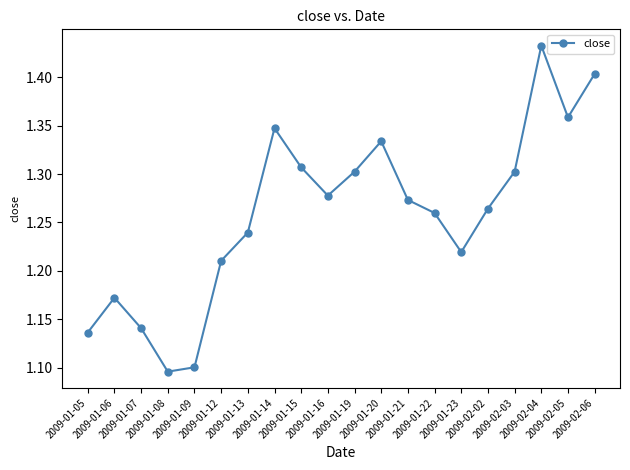

How many interior local valleys (lower than both neighbors) does the data have?

4